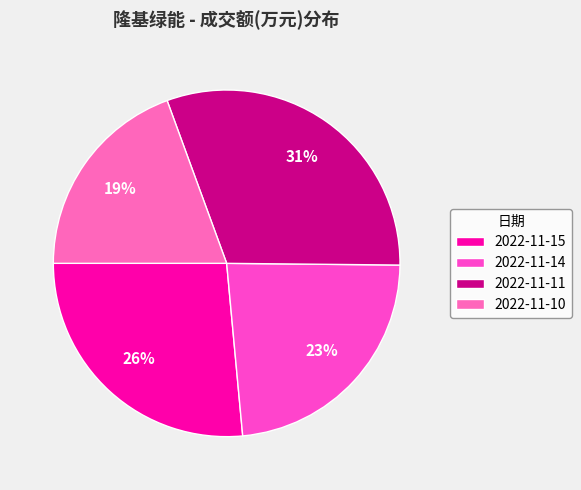

True or false: 2022-11-15 accounts for 35% of the total.

False